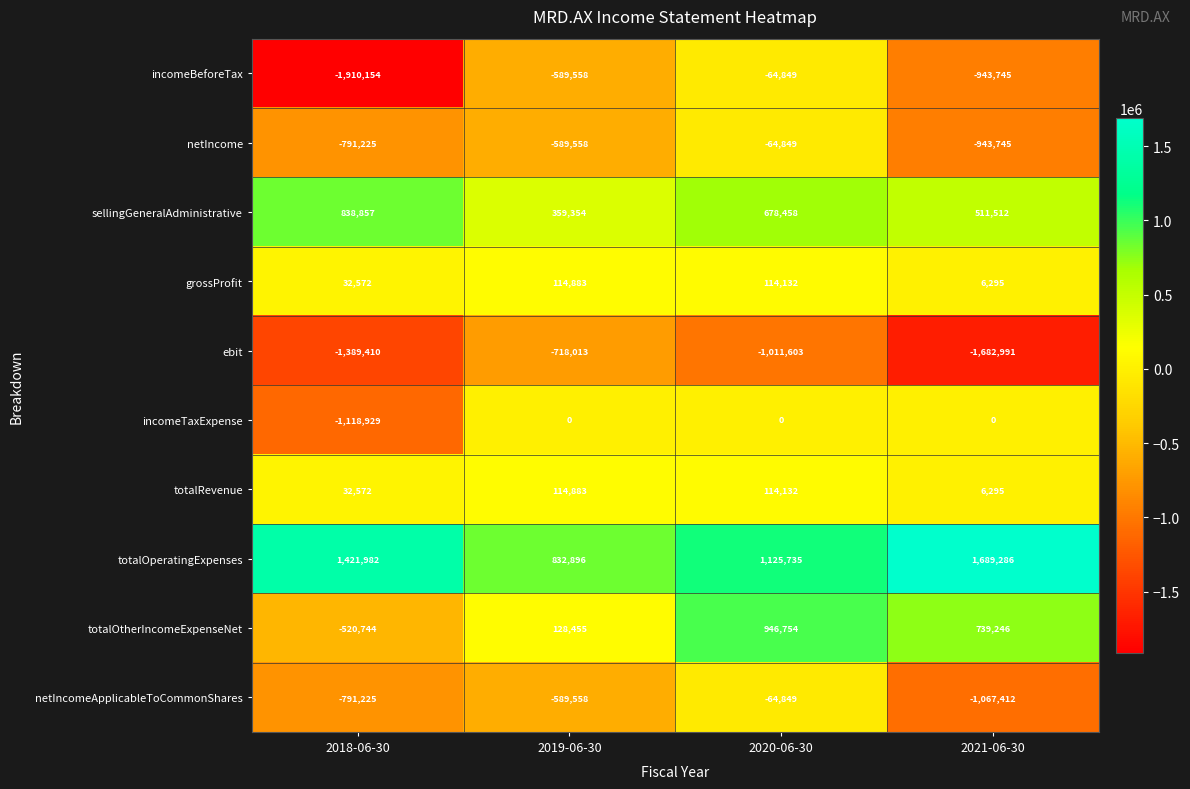

What value does the totalOperatingExpenses series have at 2021-06-30?

1689286